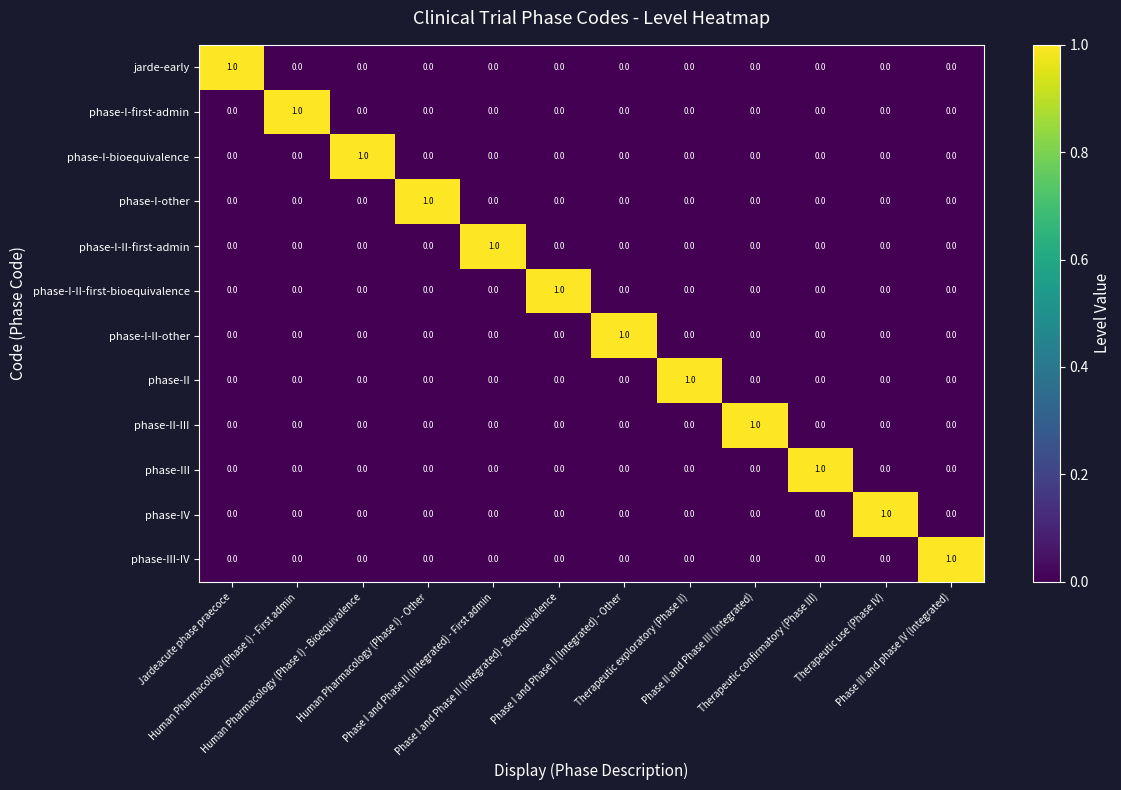

How many values in the phase-I-bioequivalence series exceed 0?

1